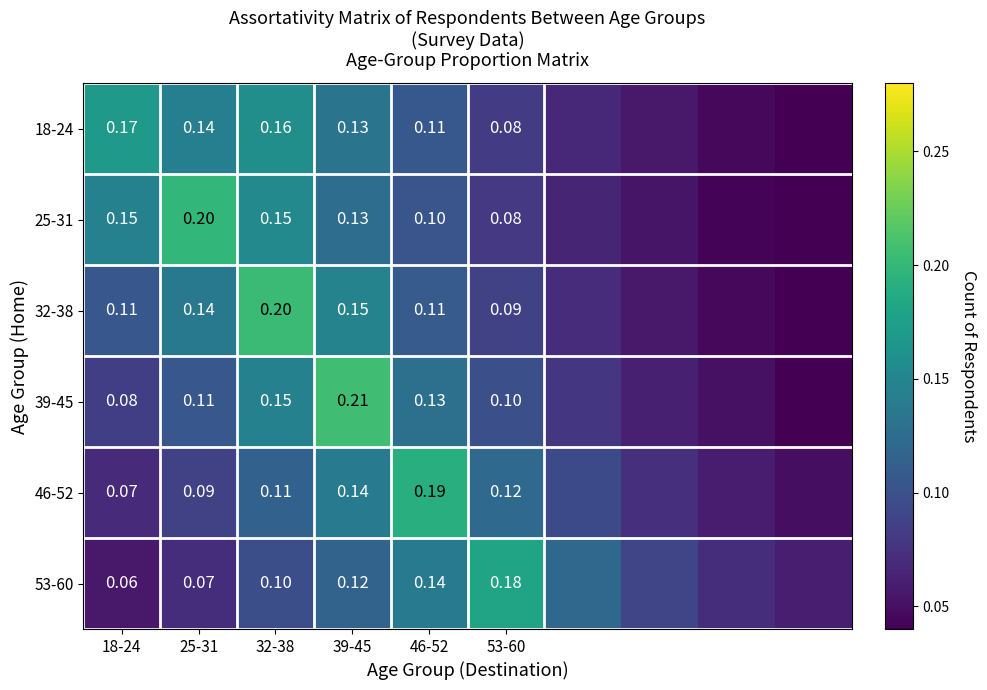

Is the value of 46-52 at 46-52 greater than the value of 25-31 at 32-38?

Yes